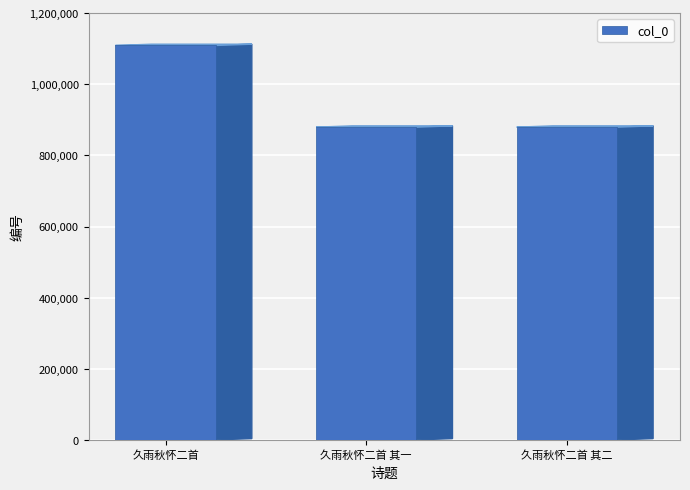

Are the bars grouped side by side (vs. stacked)?

No